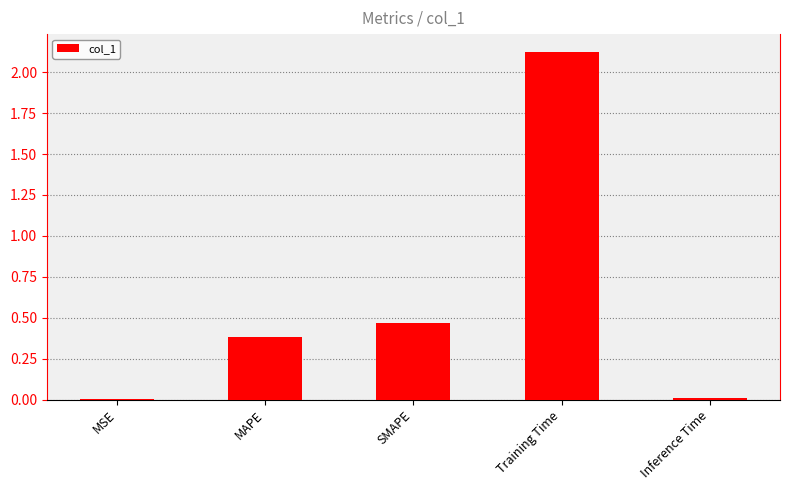

Where is the data nearest to the value 1?

SMAPE